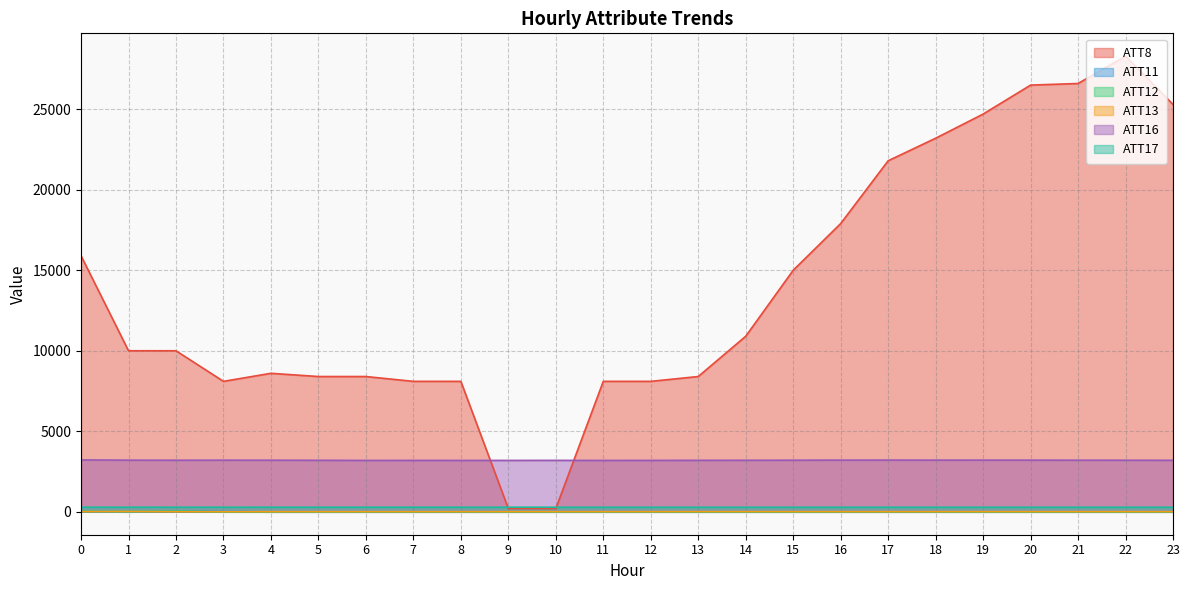

What is the average value of the ATT8 series?

13783.3